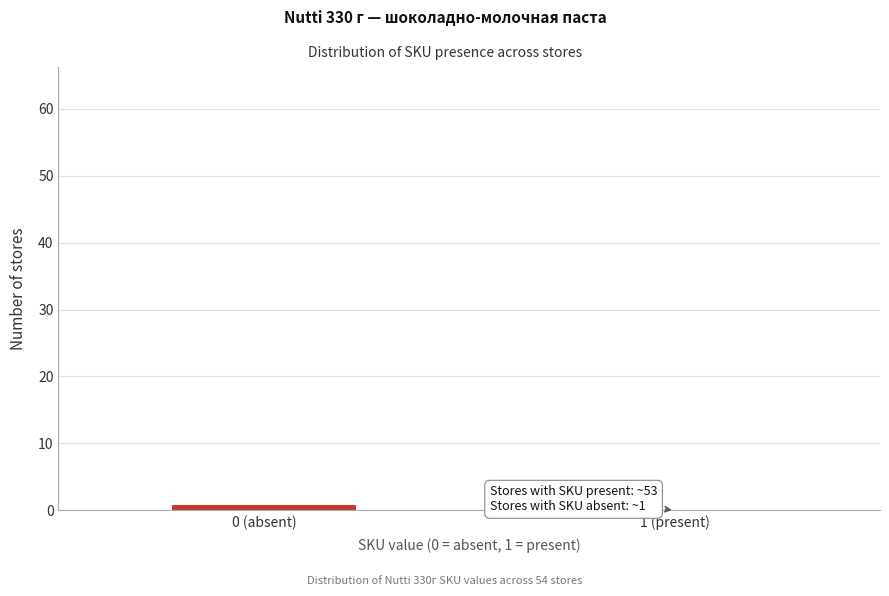

Reading left to right, list all the values displayed in this chart.

0 (absent)=1	1 (present)=0